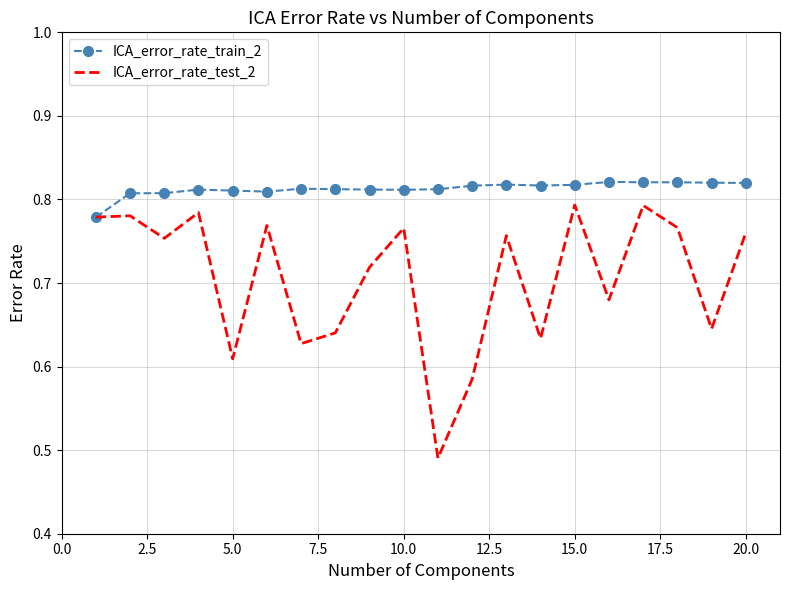

Which series has the largest total across all categories?

ICA_error_rate_train_2